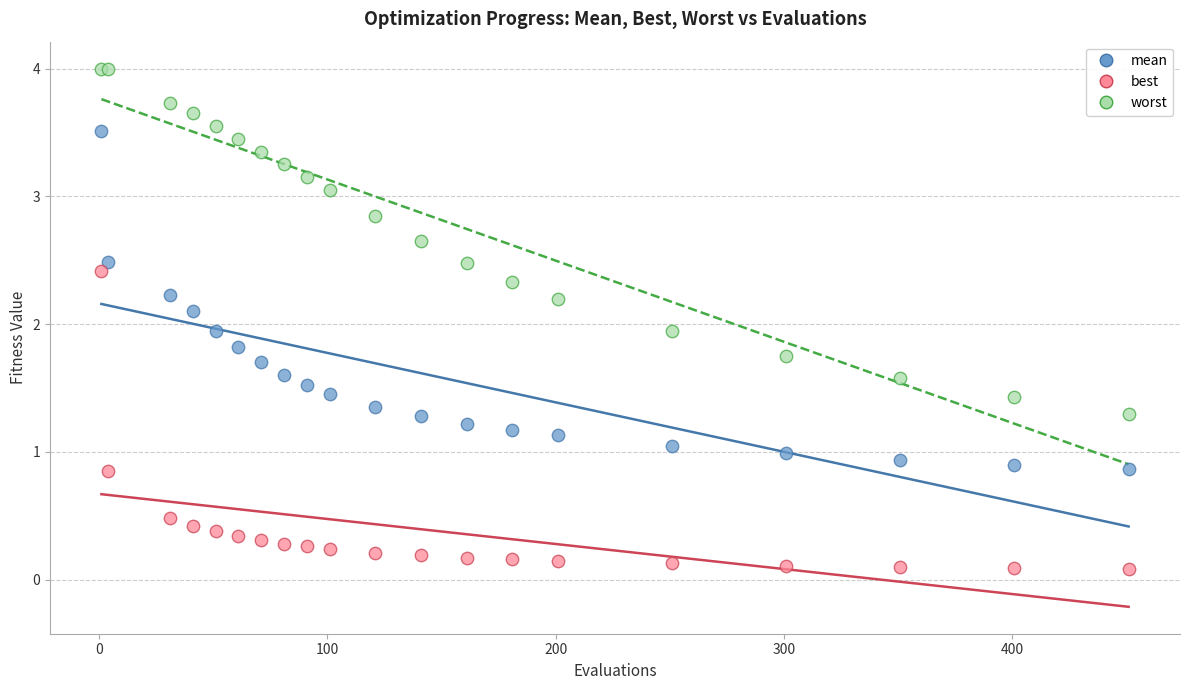

What is the X range (max minus min) for the scatter plot?

450.0